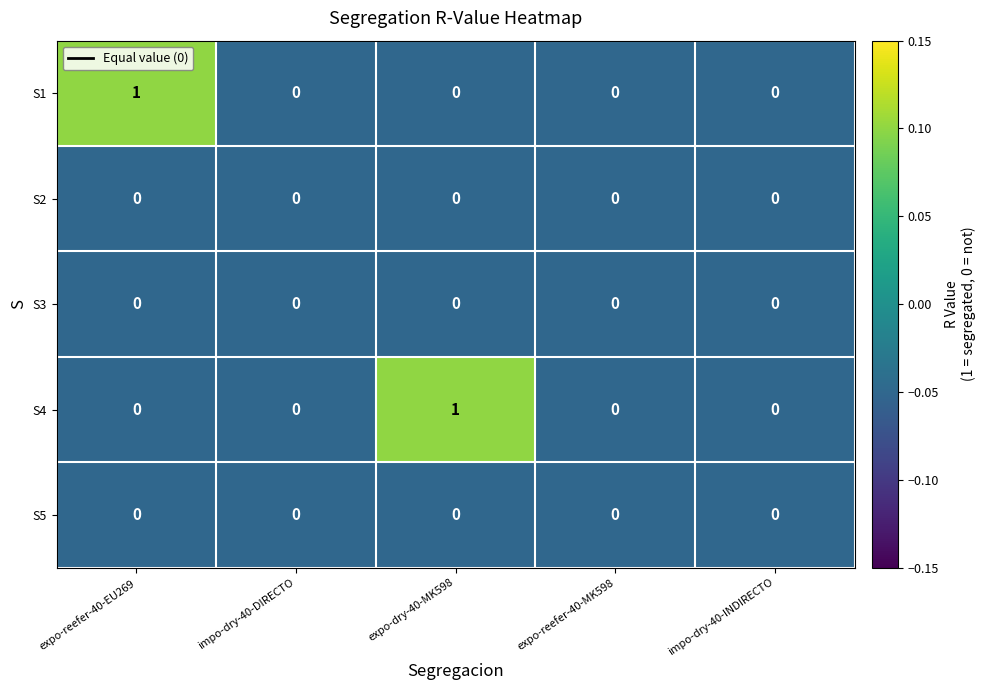

Between impo-dry-40-DIRECTO and expo-dry-40-MK598, which series saw the biggest shift?

S4